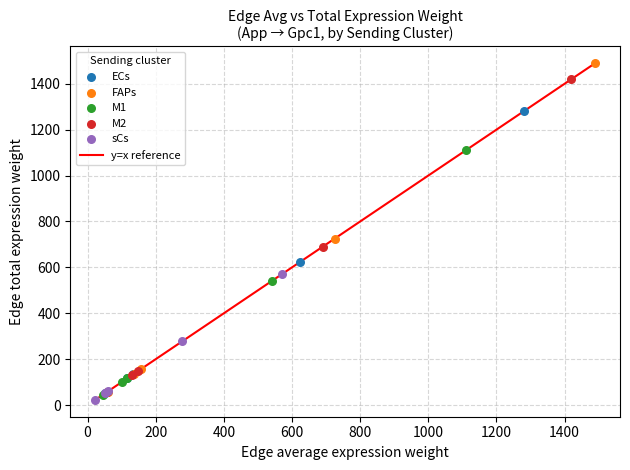

Which series has the widest spread of Y values?

FAPs